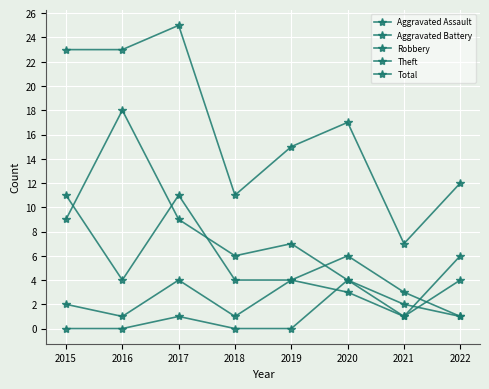

Reading left to right, extract all data points from this chart.

Aggravated Assault: 2015=0	2016=0	2017=1	2018=0	2019=0	2020=4	2021=2	2022=1
Aggravated Battery: 2015=2	2016=1	2017=4	2018=1	2019=4	2020=3	2021=1	2022=4
Robbery: 2015=11	2016=4	2017=11	2018=4	2019=4	2020=6	2021=3	2022=1
Theft: 2015=9	2016=18	2017=9	2018=6	2019=7	2020=4	2021=1	2022=6
Total: 2015=23	2016=23	2017=25	2018=11	2019=15	2020=17	2021=7	2022=12